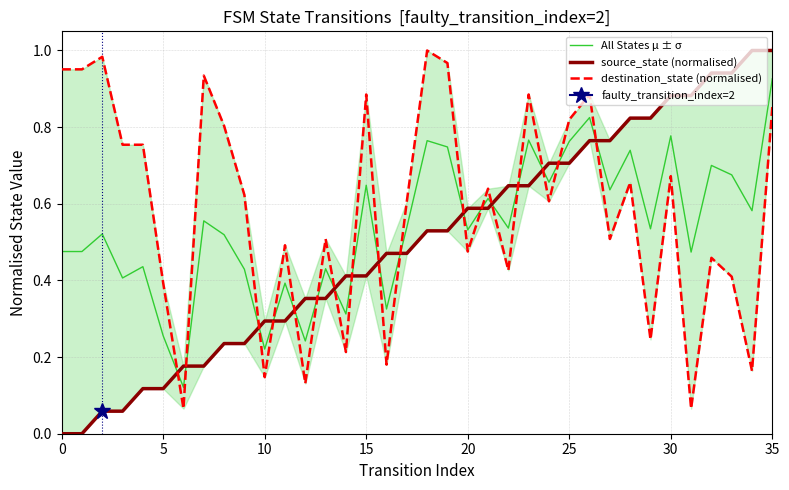

At which category is the sum across all series the highest?

35